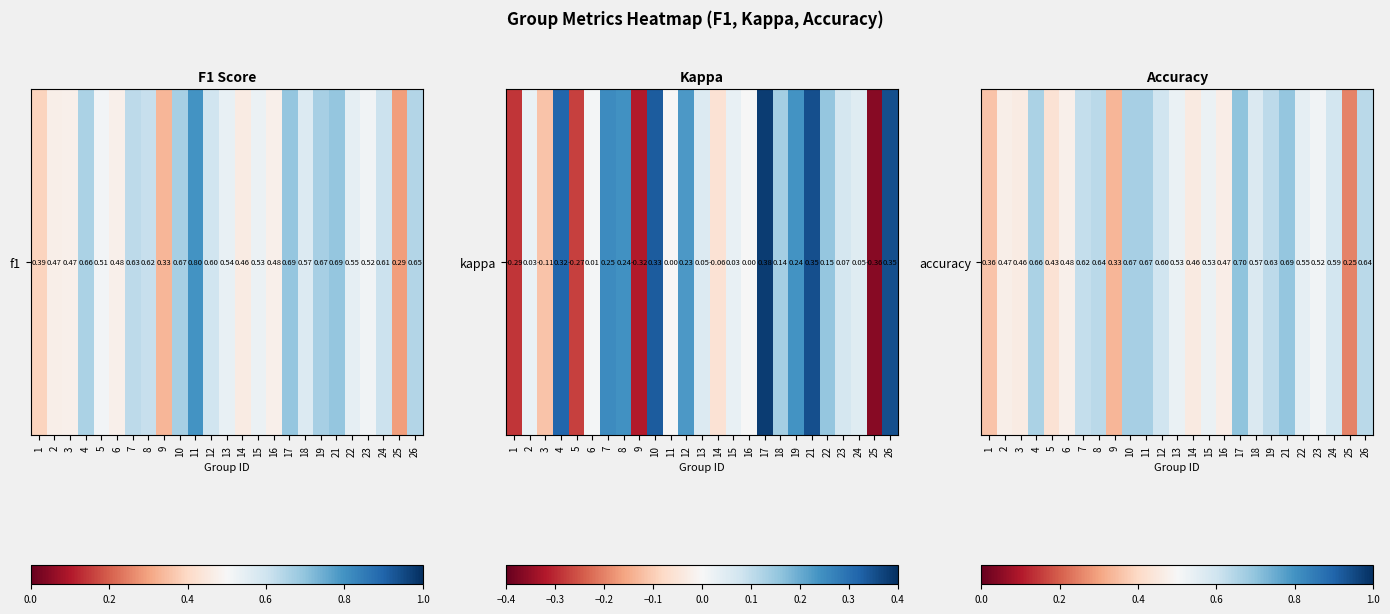

Between 5 and 4, which is larger?

4